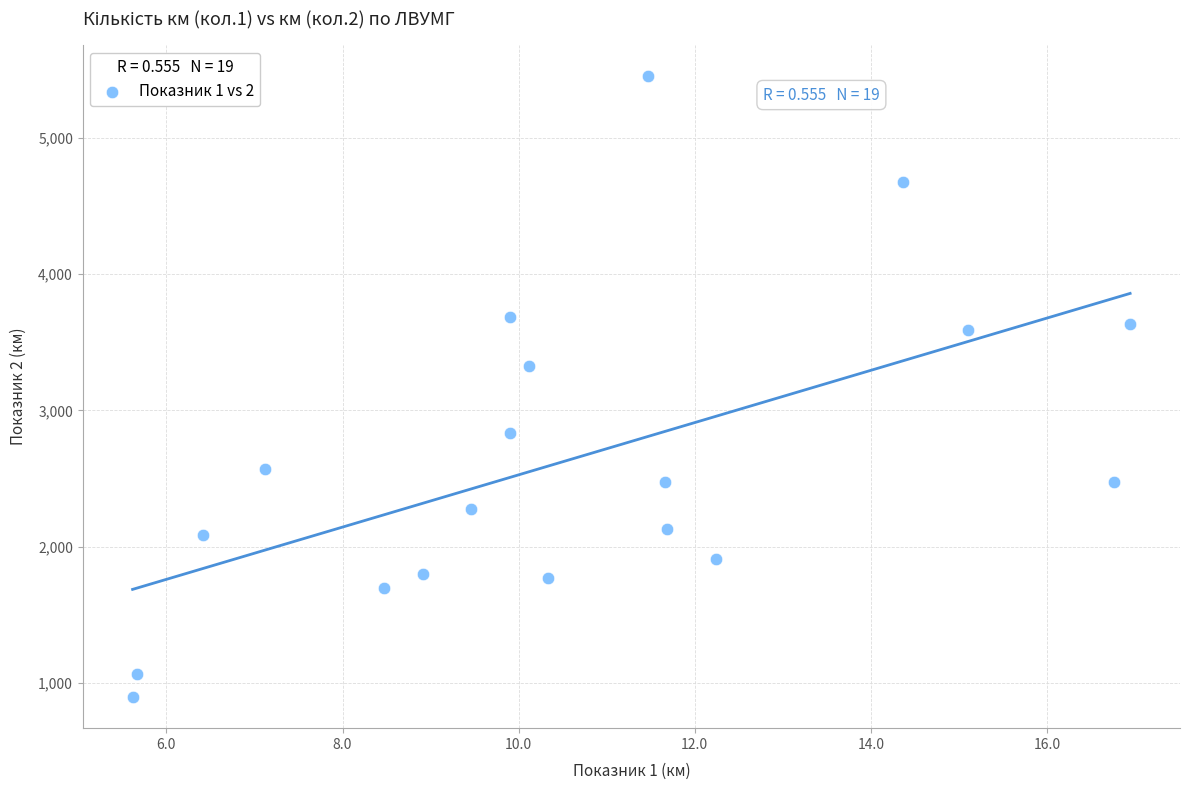

What Y value in the scatter plot is closest to 3175?

3324